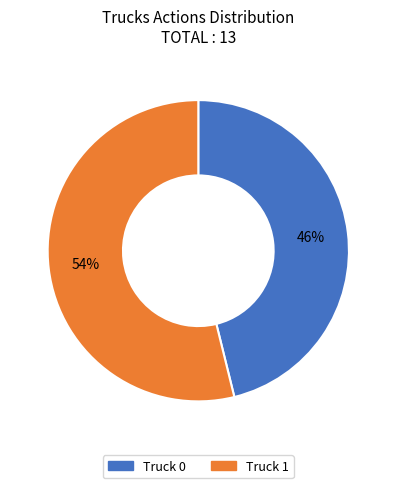

Combined, do Truck 1 and Truck 0 account for over 50%?

Yes